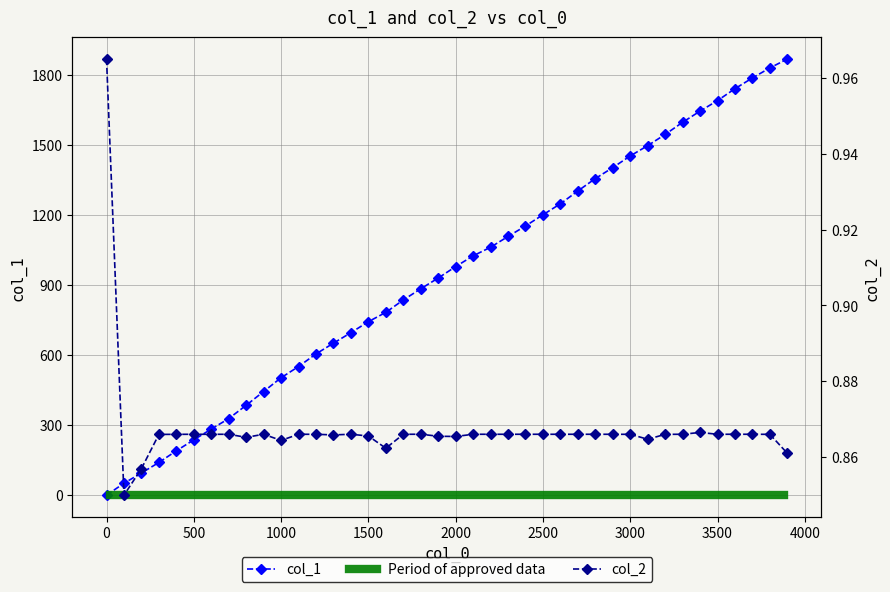

Does the chart have visible grid lines?

Yes